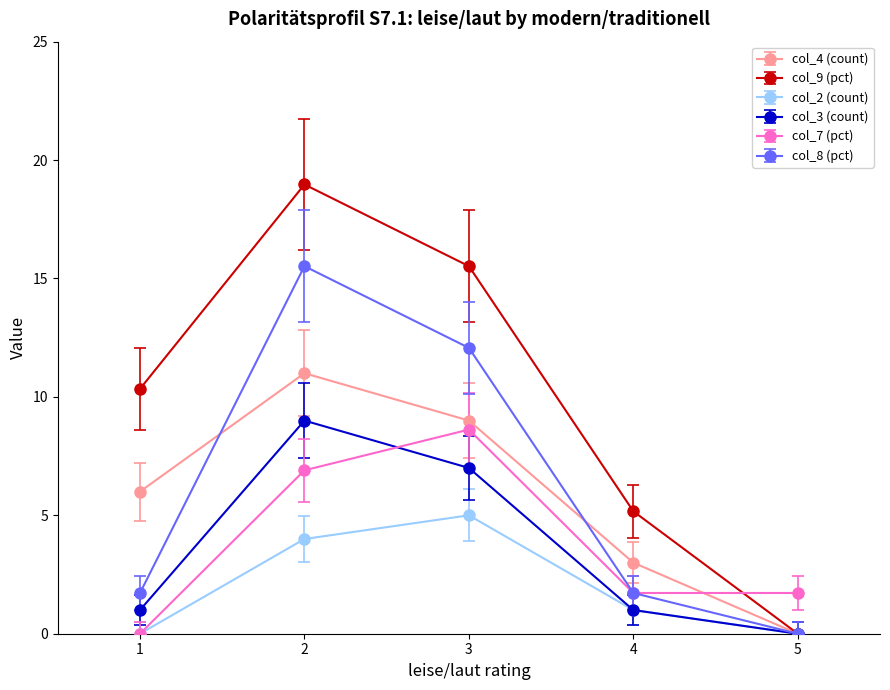

Reading left to right, transcribe all the data shown in this chart.

col_4 (count): 1=6.0	2=11.0	3=9.0	4=3.0	5=0.0
col_9 (pct): 1=10.3	2=19.0	3=15.5	4=5.2	5=0.0
col_2 (count): 1=0.0	2=4.0	3=5.0	4=1.0	5=0.0
col_3 (count): 1=1.0	2=9.0	3=7.0	4=1.0	5=0.0
col_7 (pct): 1=0.0	2=6.9	3=8.6	4=1.7	5=1.7
col_8 (pct): 1=1.7	2=15.5	3=12.1	4=1.7	5=0.0